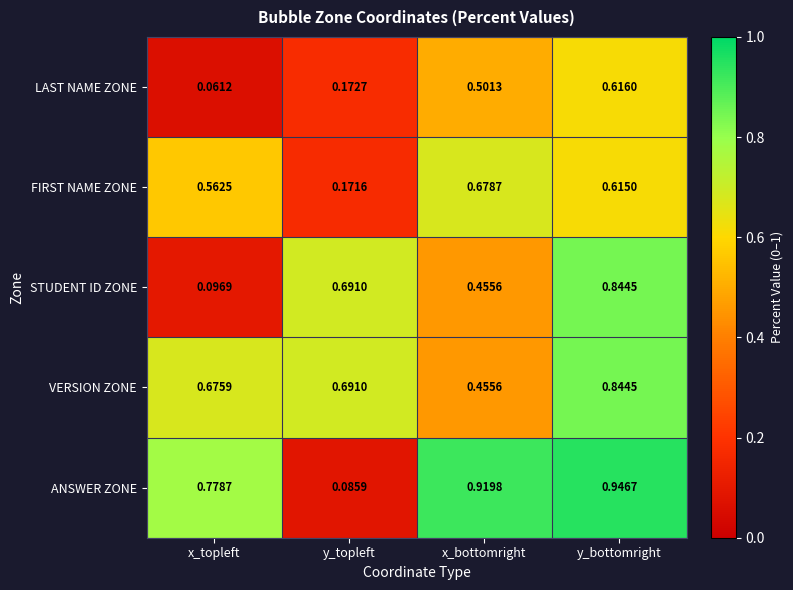

At which label is LAST NAME ZONE closest to 0?

x_topleft